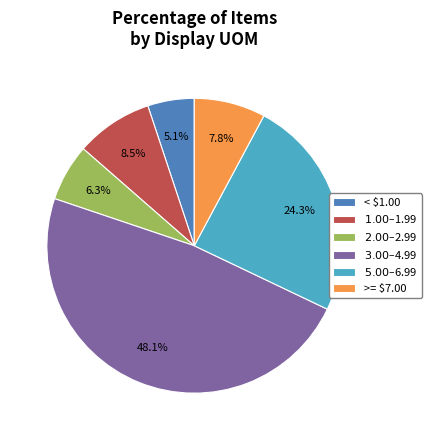

Which slice is the smallest?

< $1.00